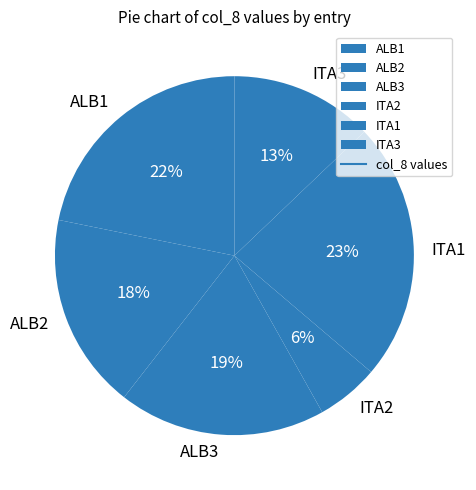

Is the sum of ITA1 and ITA2 greater than half?

No